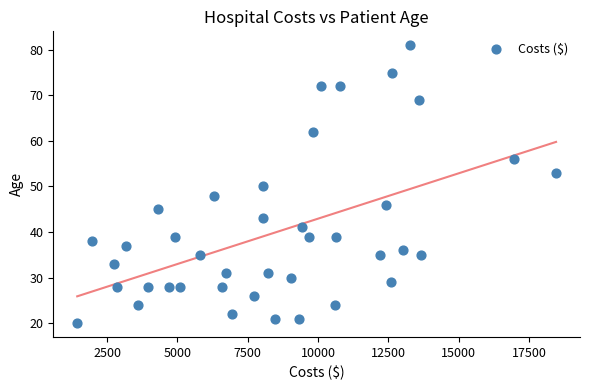

What is the range of X values (max minus min)?

17019